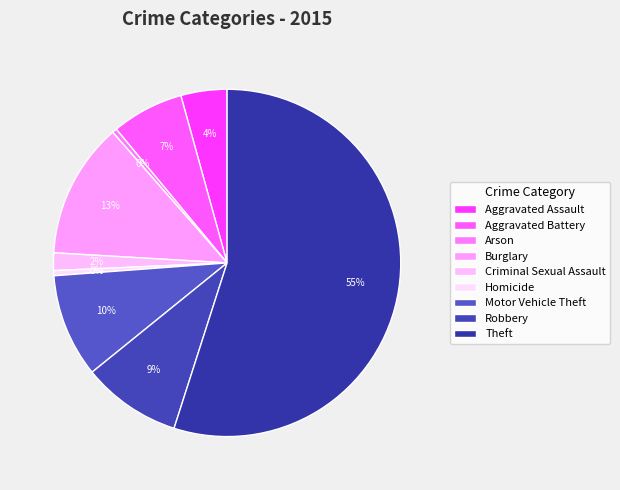

What percentage do Aggravated Battery and Motor Vehicle Theft together represent?

16.4%